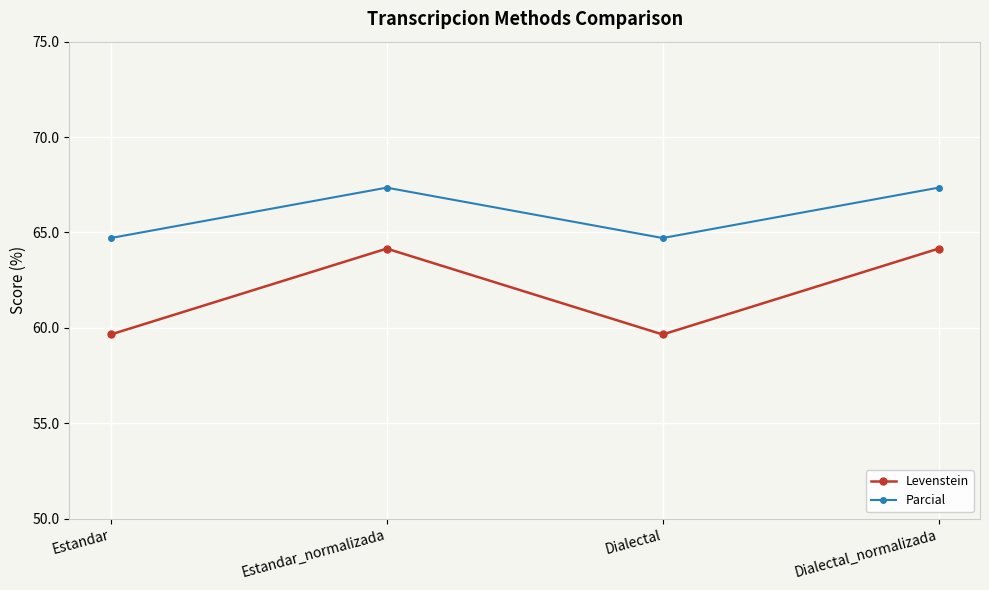

What is the sum of the Parcial values at Estandar_normalizada and Dialectal_normalizada?

134.7